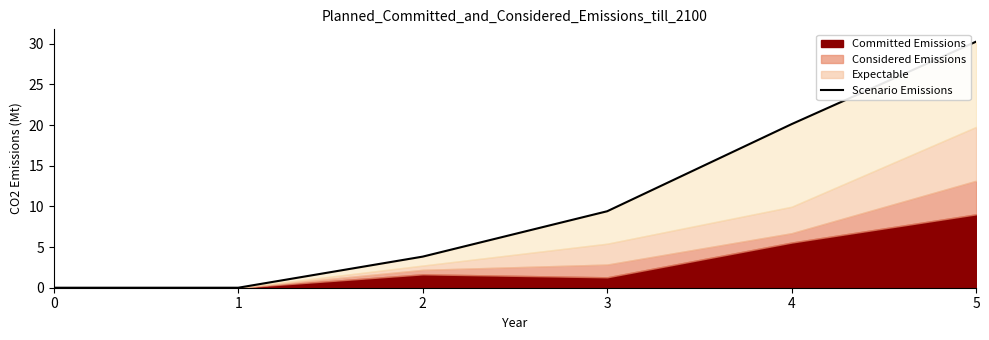

True or false: there are more than 2 points higher than both neighbors.

False